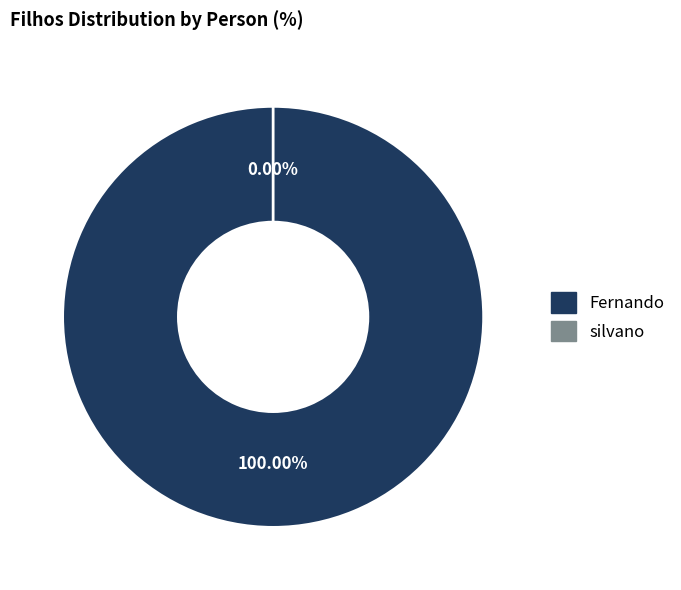

What is the change in value from Fernando to silvano?

-1